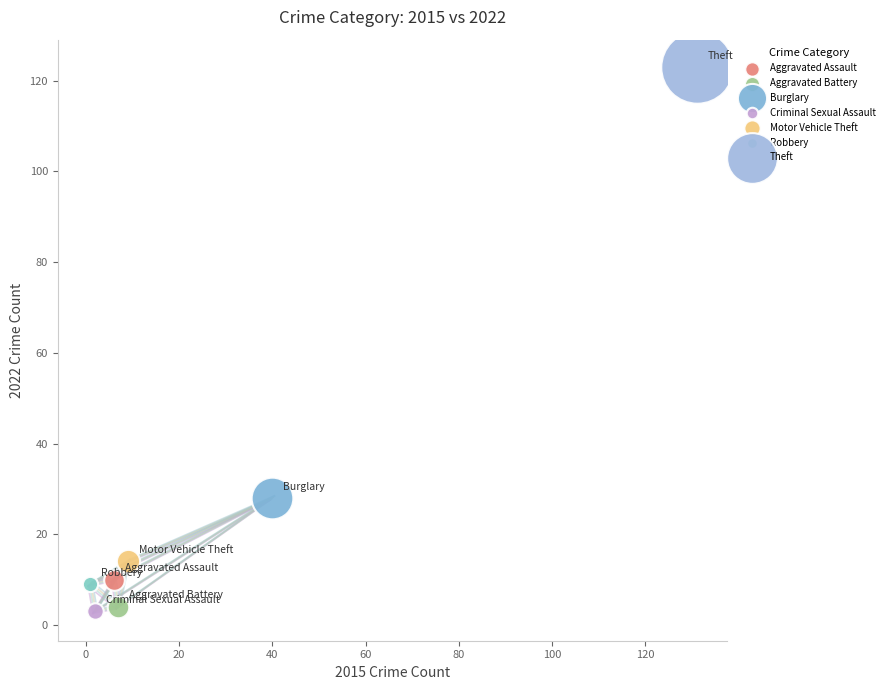

What are all the series names shown in the legend?

Aggravated Assault, Aggravated Battery, Burglary, Criminal Sexual Assault, Motor Vehicle Theft, Robbery, Theft